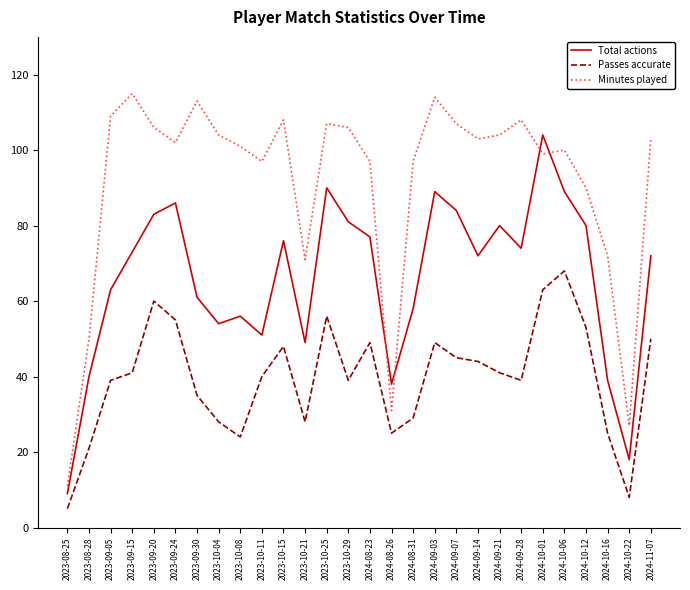

At how many categories does at least one series exceed 19?

27